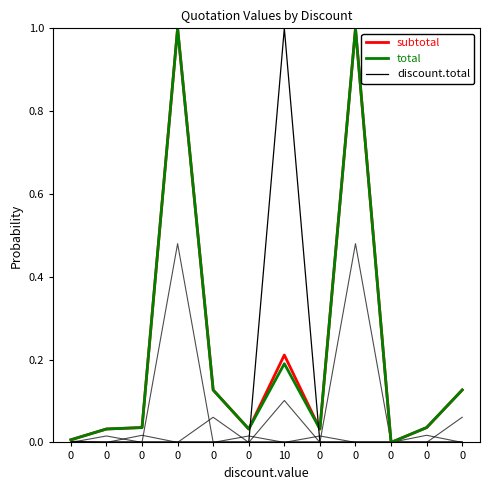

Which series ends up on top after the final intersection of discount.total and subtotal?

subtotal